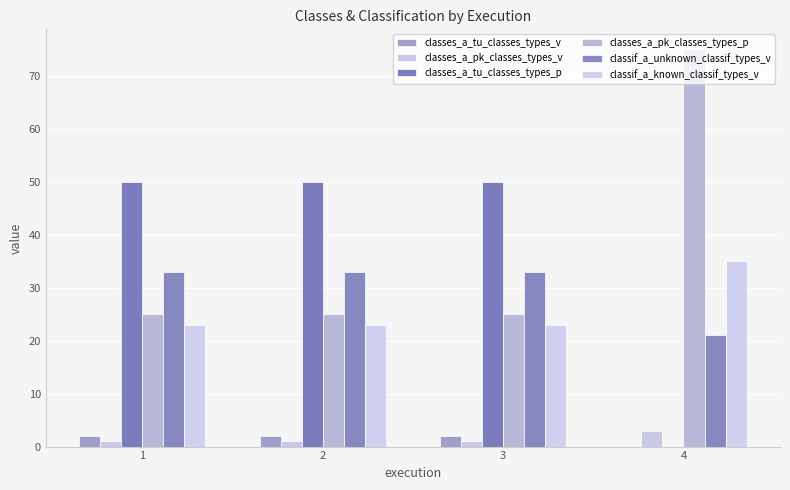

Which category has the highest value across all series?

4